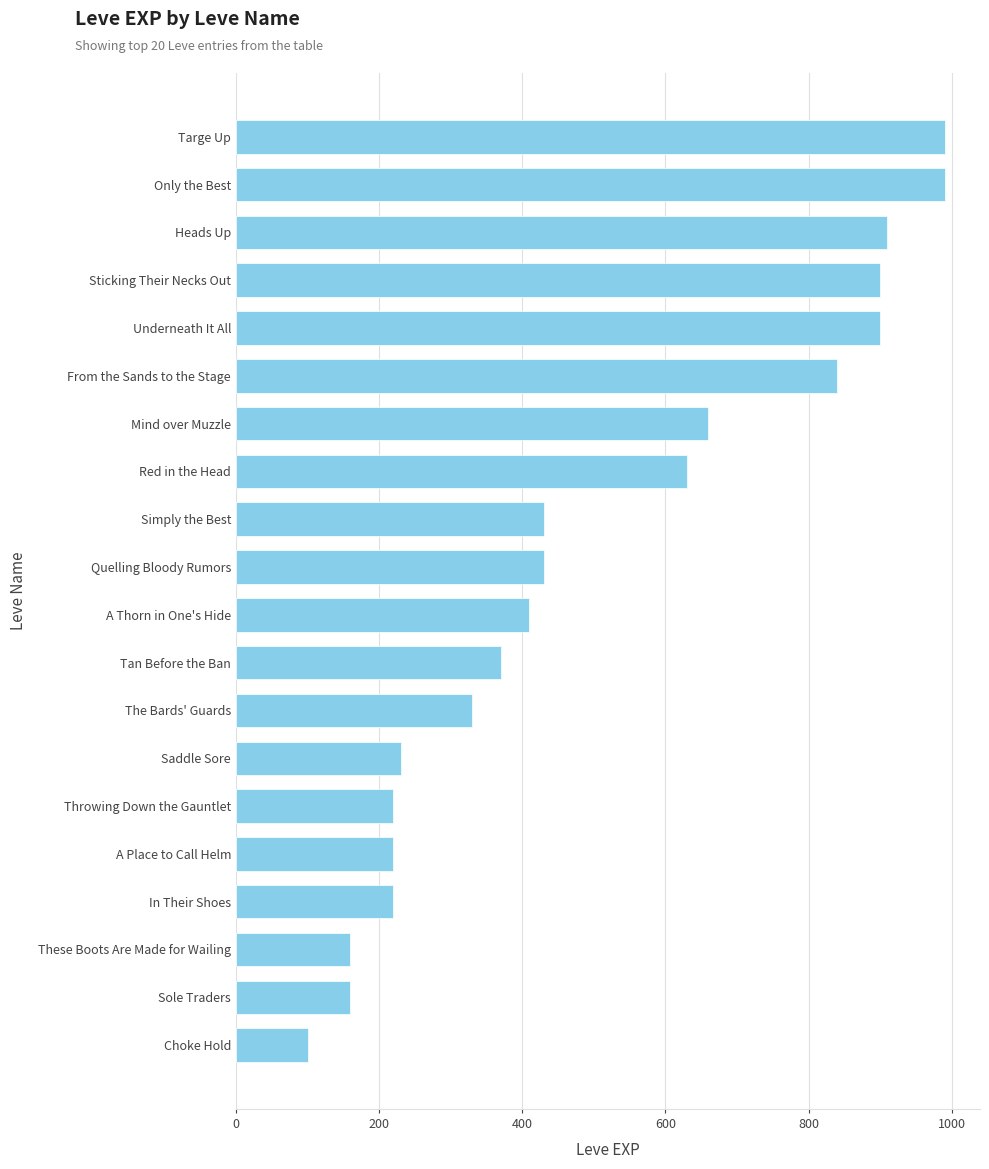

At which label is the value closest to 545?

Red in the Head